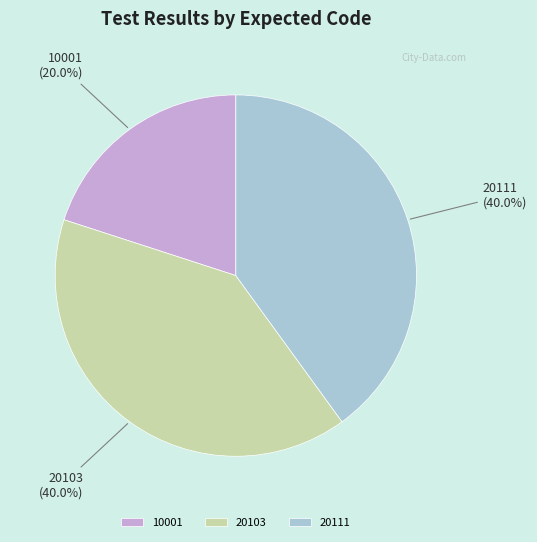

Is there any slice that represents more than half of the pie?

No